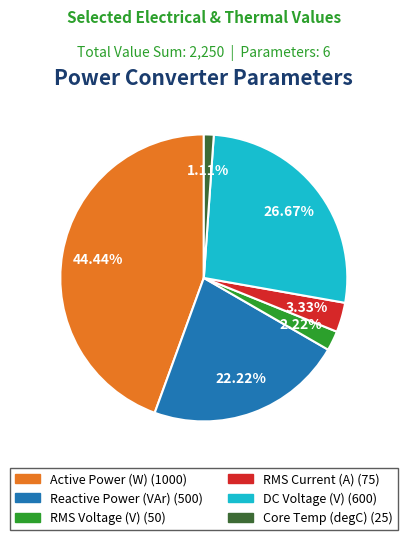

How many slices are in this pie chart?

6